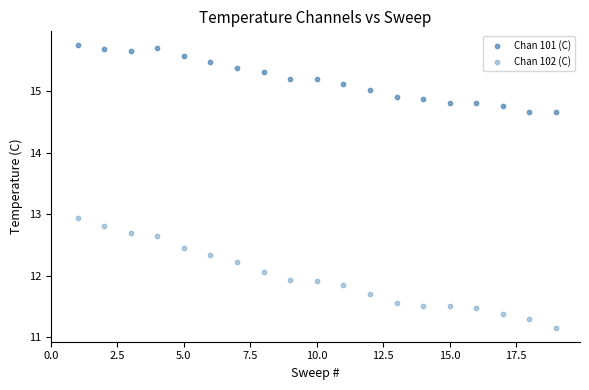

How many points are shown in the scatter plot?

38